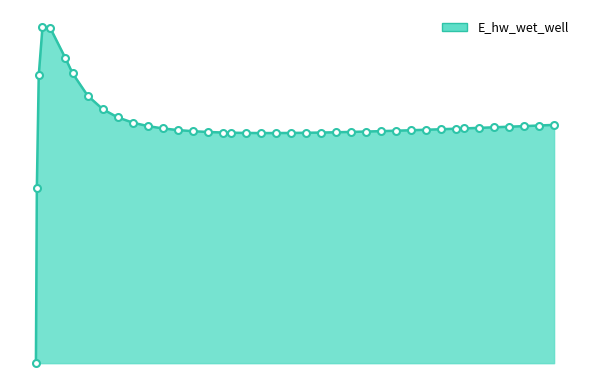

Does the chart have visible grid lines?

No